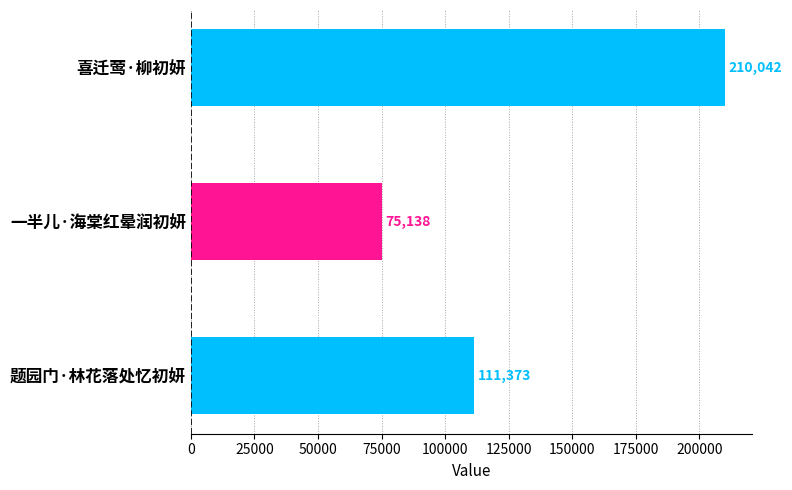

Reading top to bottom, what are all the values shown in this chart?

210042	75138	111373